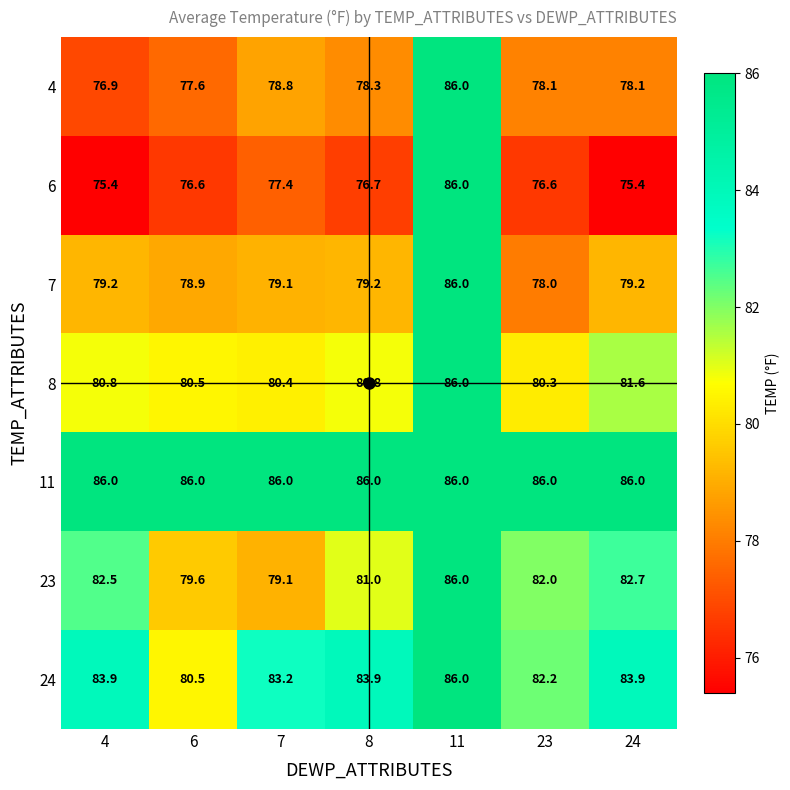

Read the 7 value at 7.

79.1